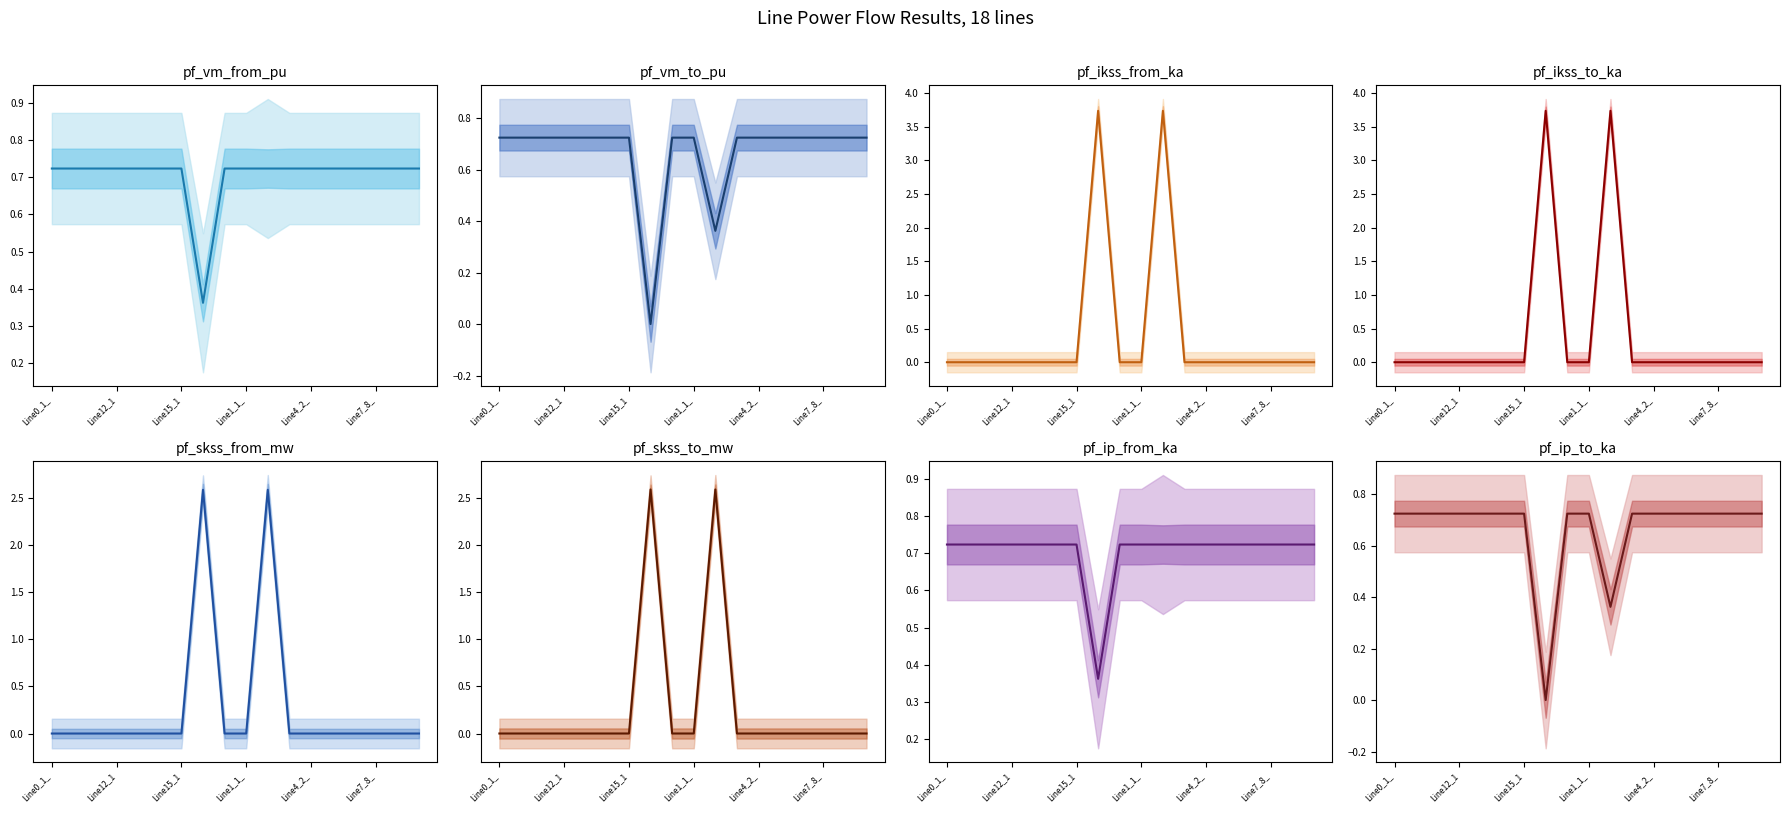

What is the difference between the pf_ikss_to_ka values at 11 and 10?

3.7